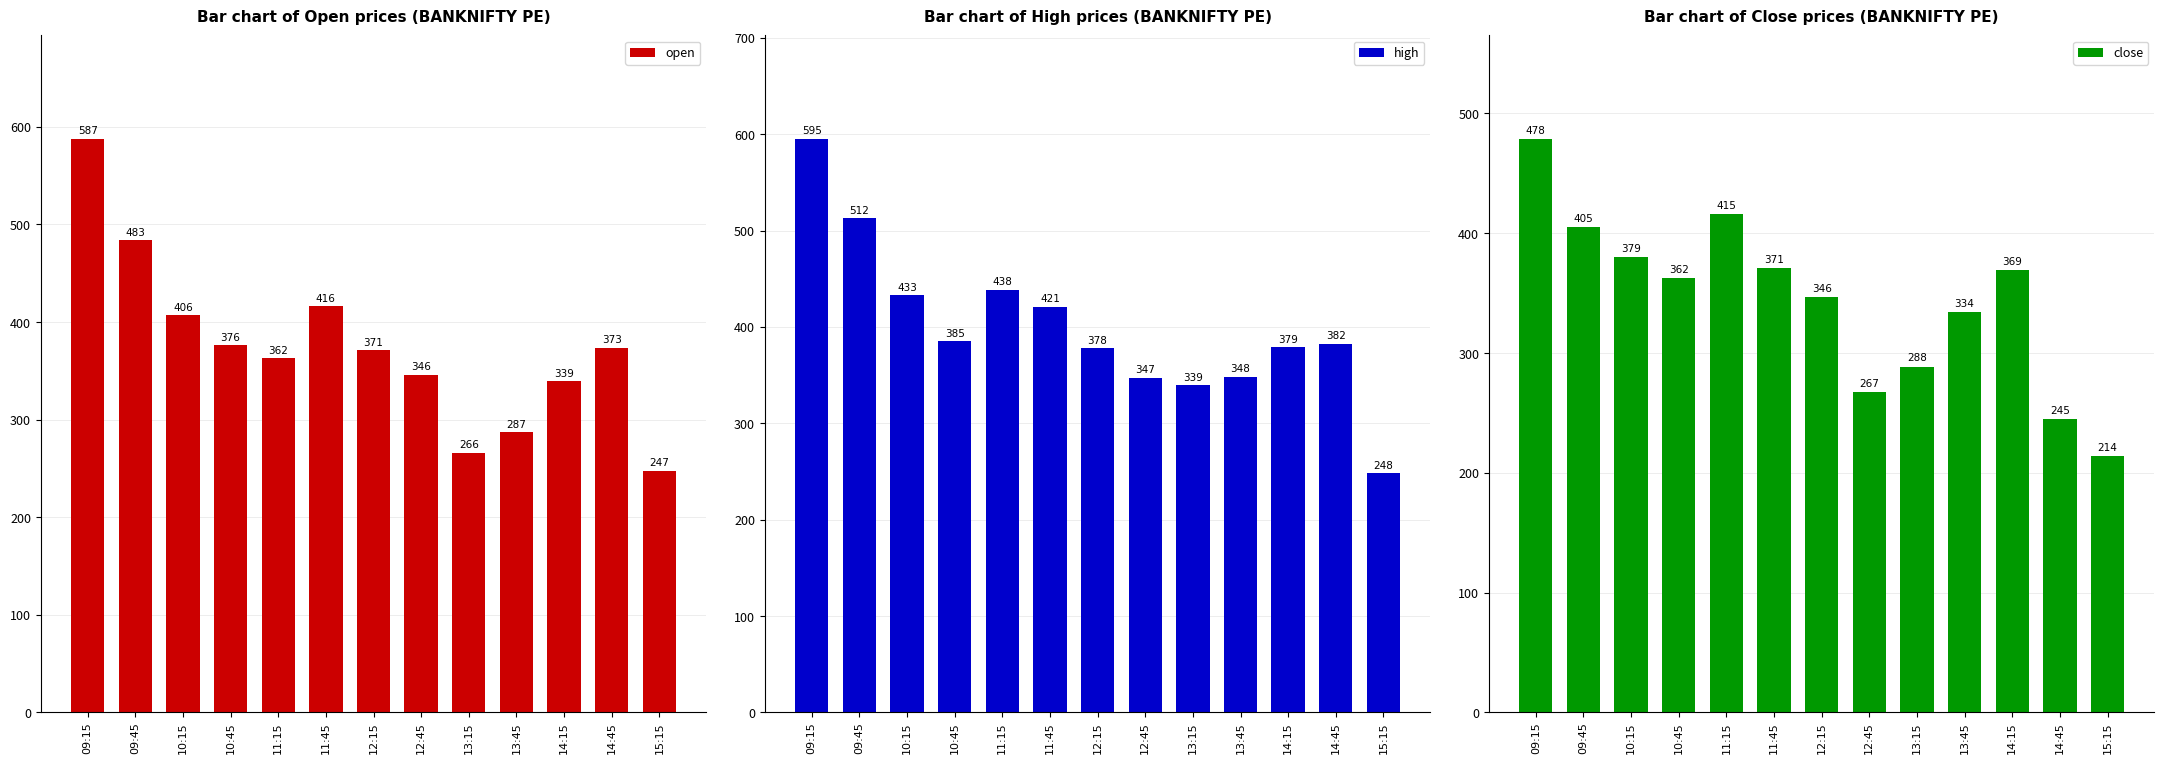

What is the difference between the highest and lowest values at 10:15?

53.4